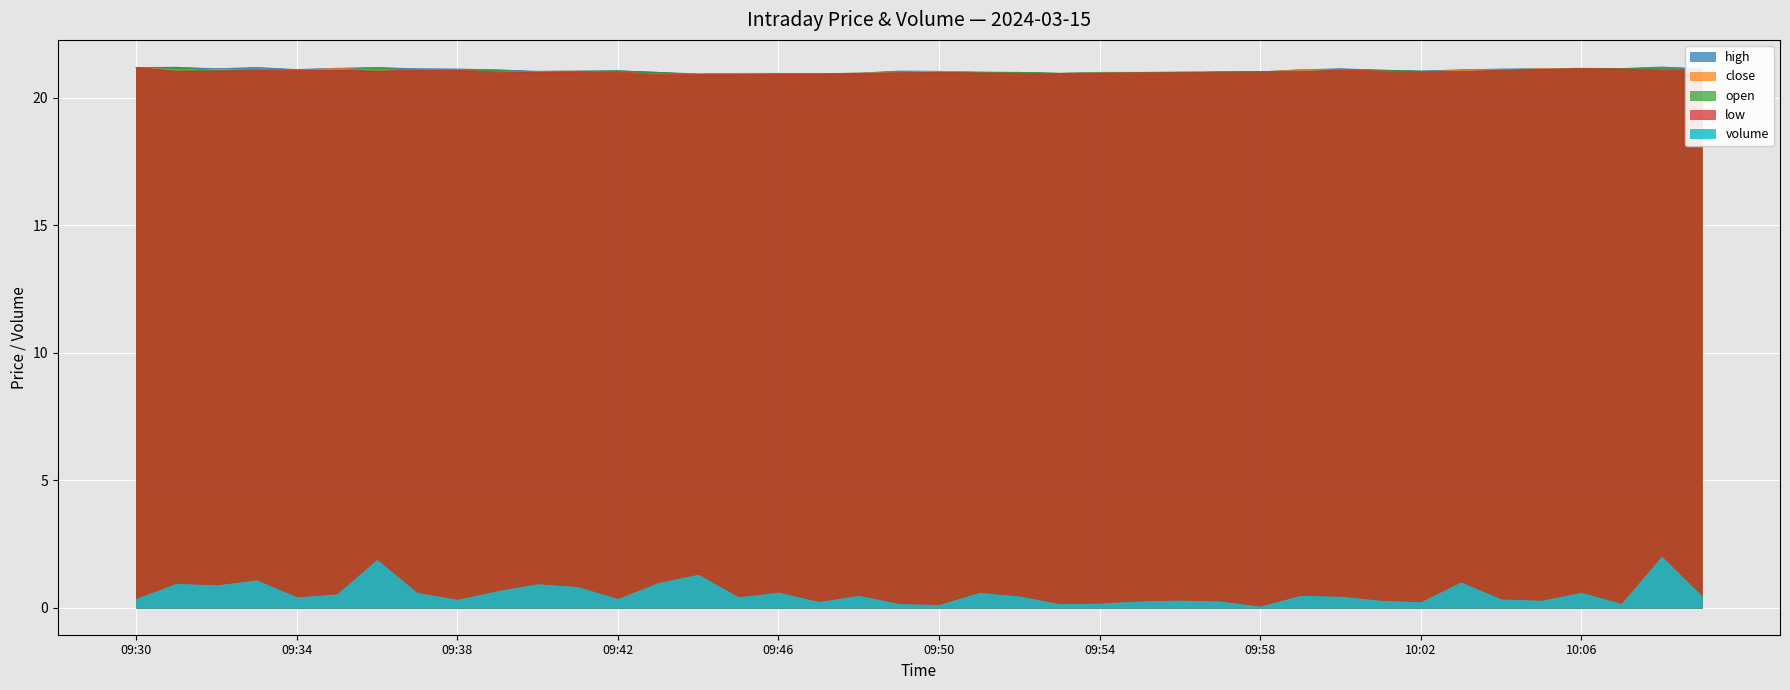

How many distinct data groups are displayed?

5